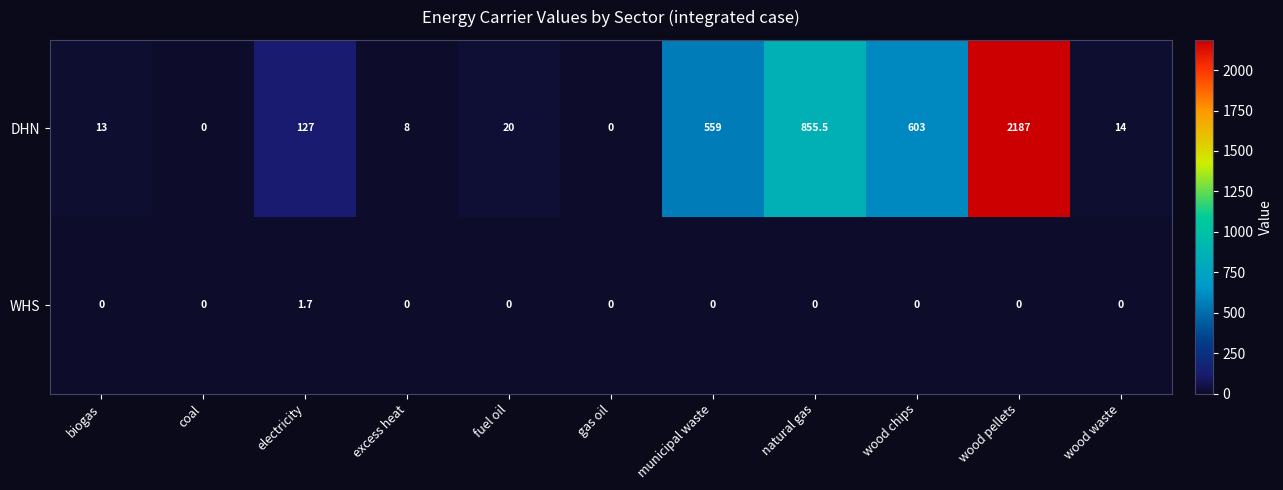

What is the sum of the WHS values at fuel oil and electricity?

1.7